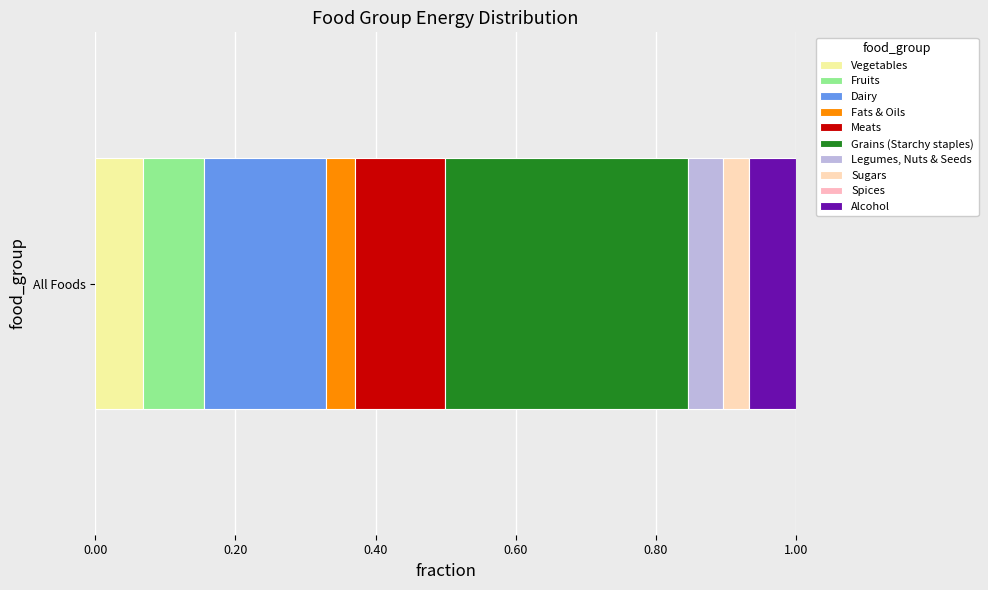

How many categories are shown in the chart?

1